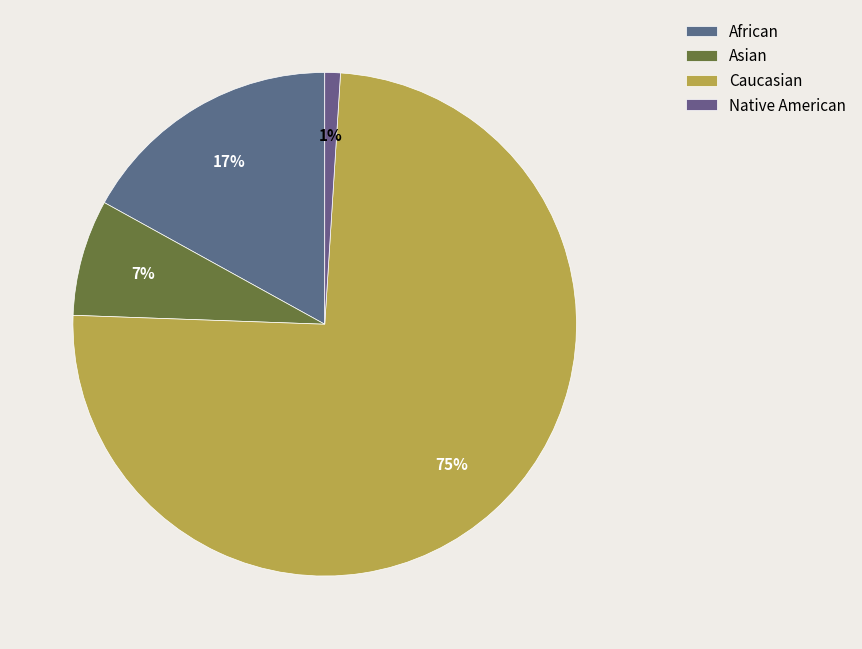

To the nearest percent, what percentage of the pie is Native American?

1%